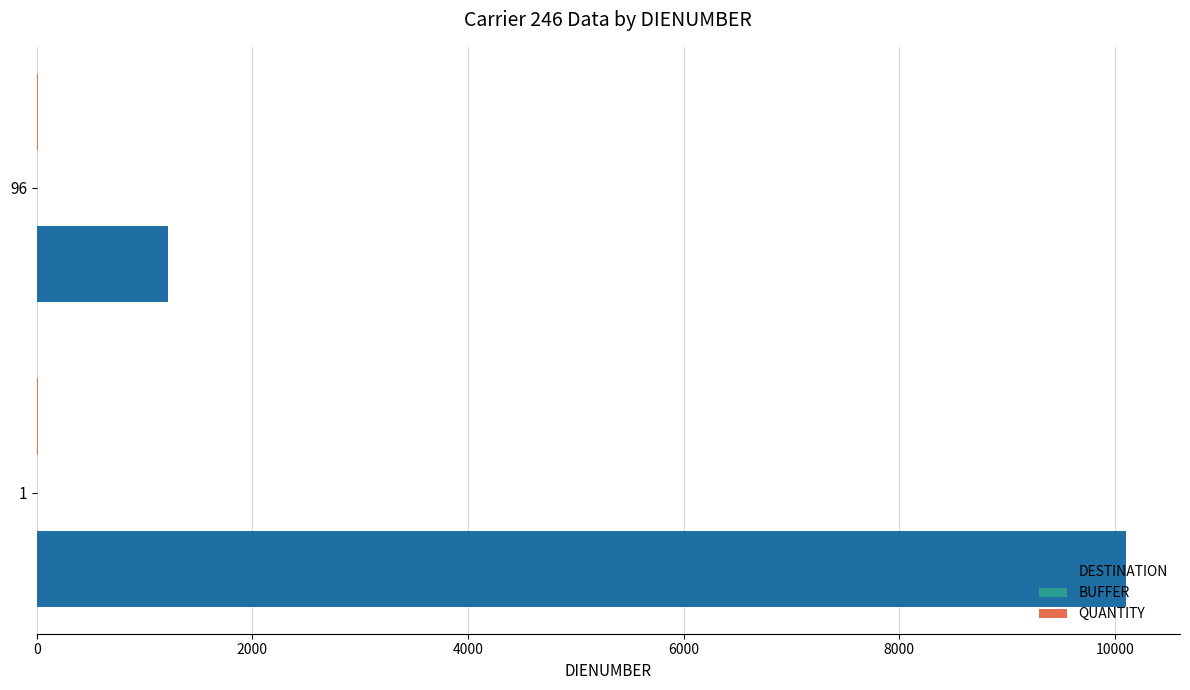

The value of DESTINATION at 96 is 1221. True or false?

True